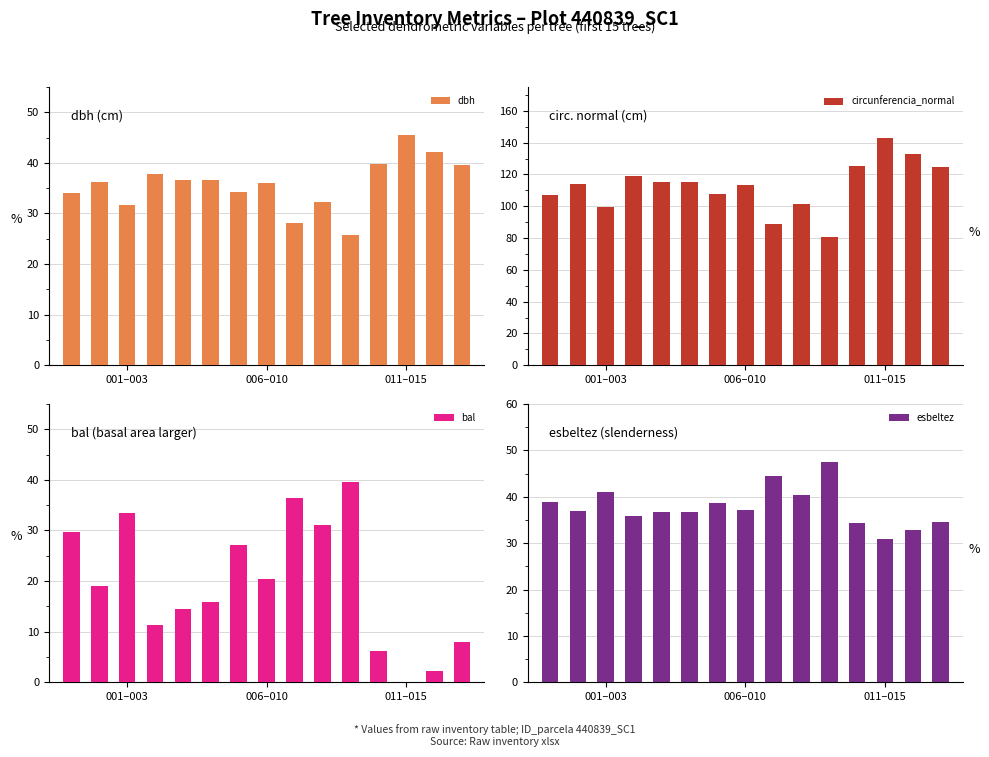

The dbh series shows 31.7 at 001–003. True or false?

True